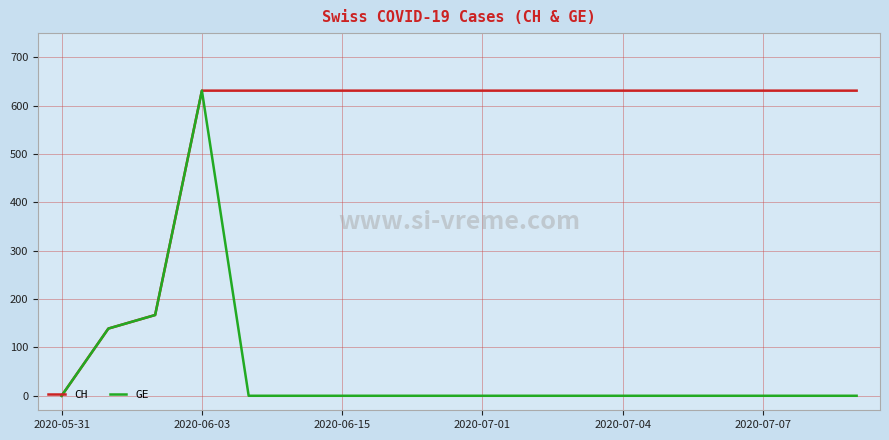

What are all the series names shown in the legend?

CH, GE